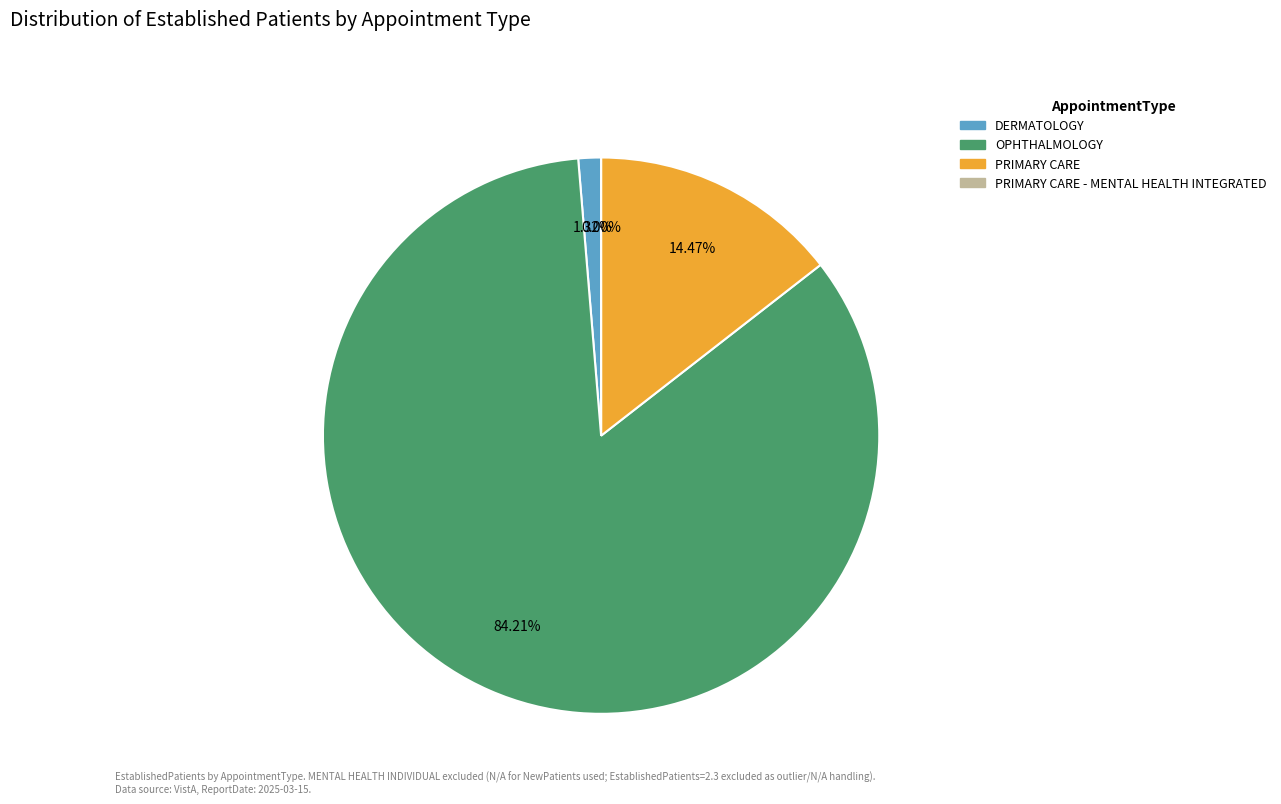

Which category accounts for the majority?

OPHTHALMOLOGY